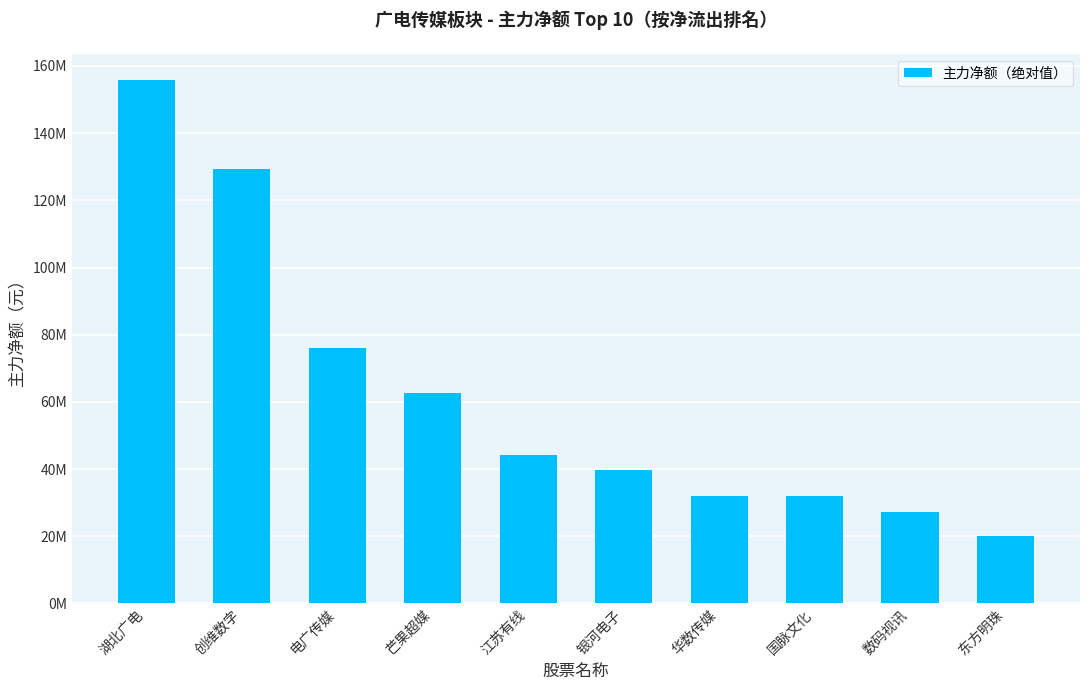

Are the bars horizontal?

No